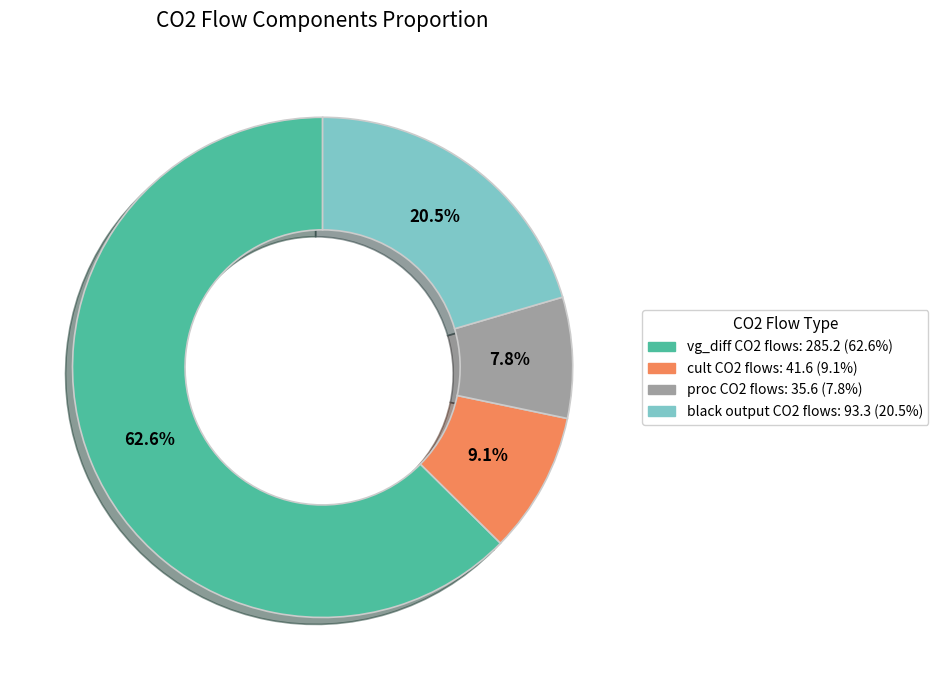

True or false: vg_diff CO2 flows accounts for 63% of the total.

True